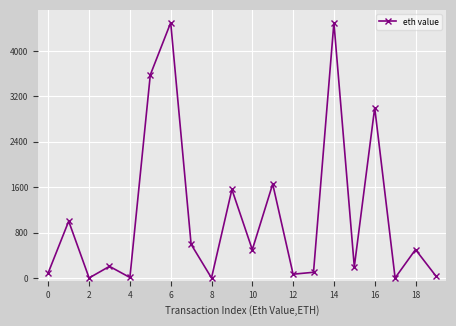

True or false: there are more than 0 points higher than both neighbors.

True